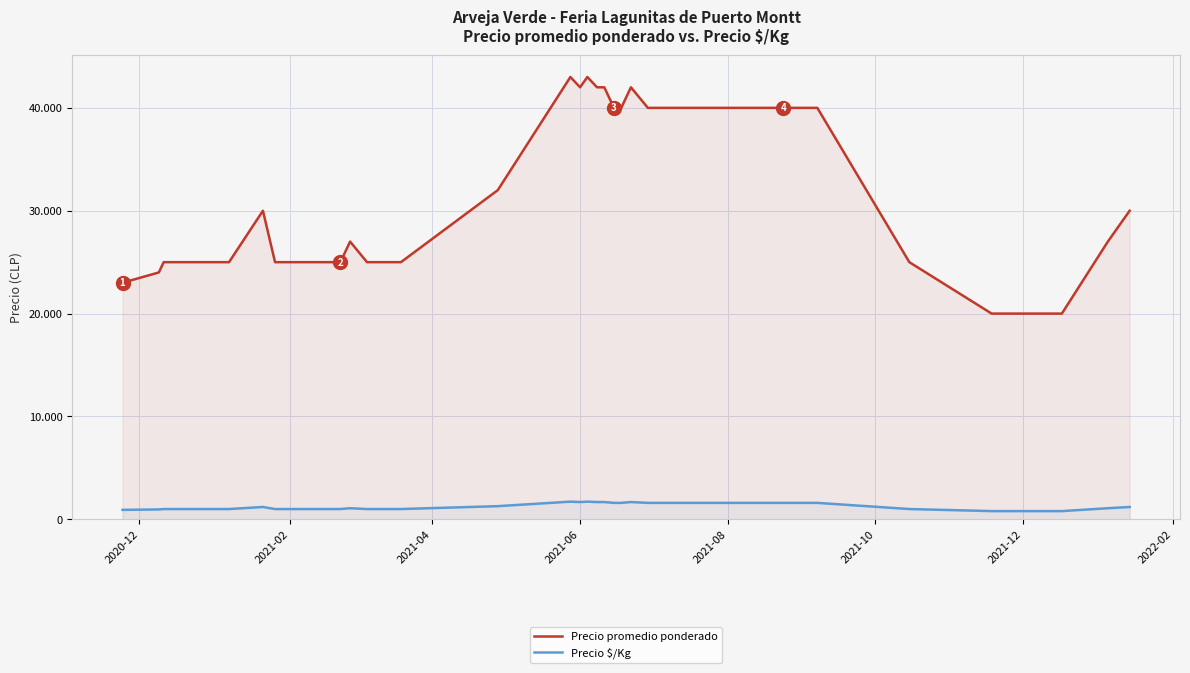

True or false: Precio $/Kg and Precio promedio ponderado cross at least once.

False